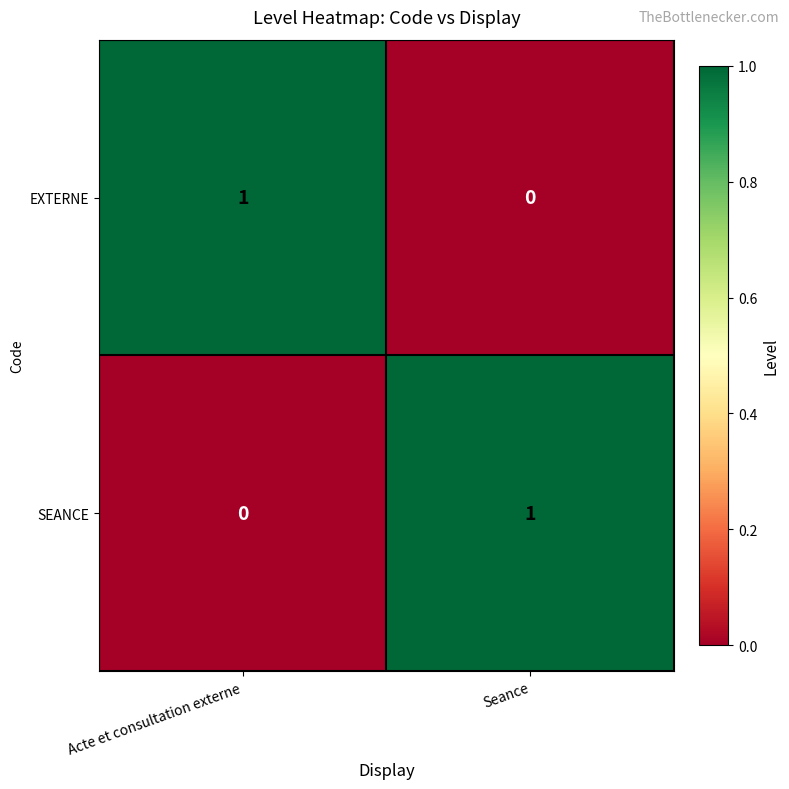

The EXTERNE series shows 0 at Acte et consultation externe. True or false?

False